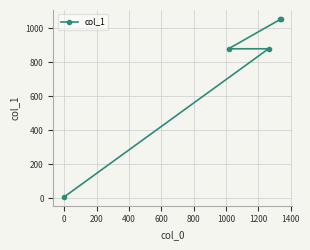

What is the maximum value shown in the chart?

1056